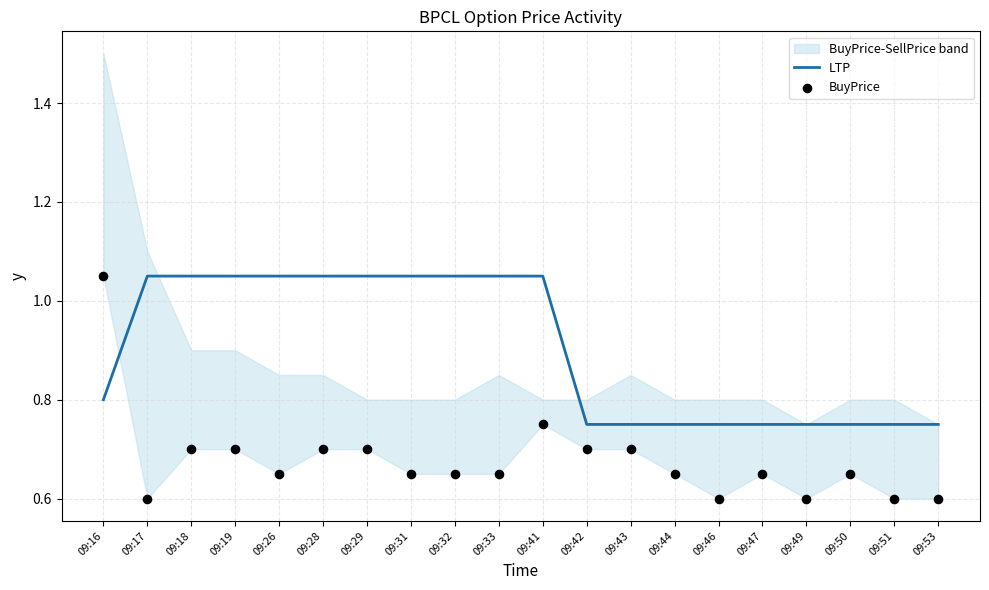

Is the value of LTP at 09:44 greater than the value of BuyPrice at 09:28?

Yes